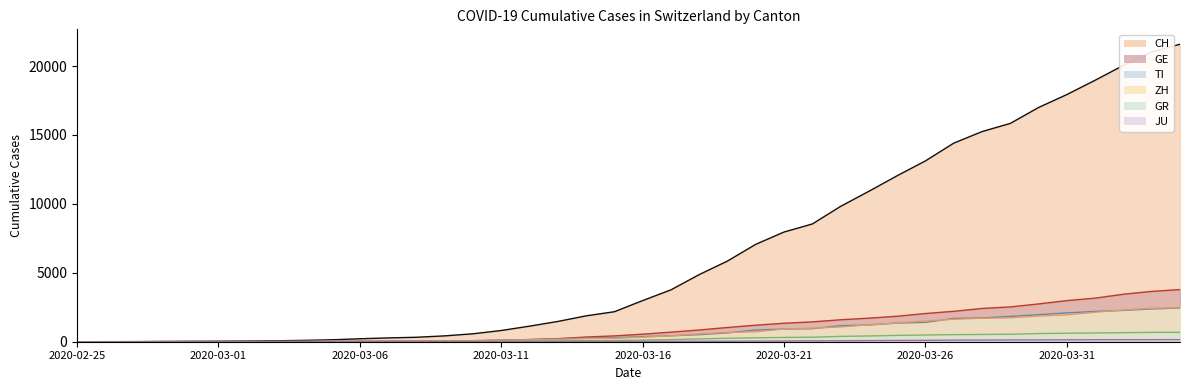

What is the value of the GE point at the 32nd from the left?

2205